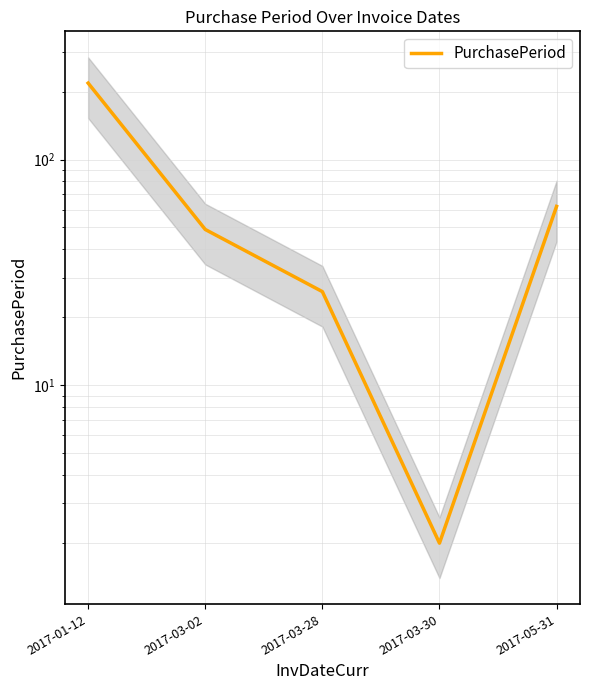

The value at 2017-05-31 is 62. True or false?

True